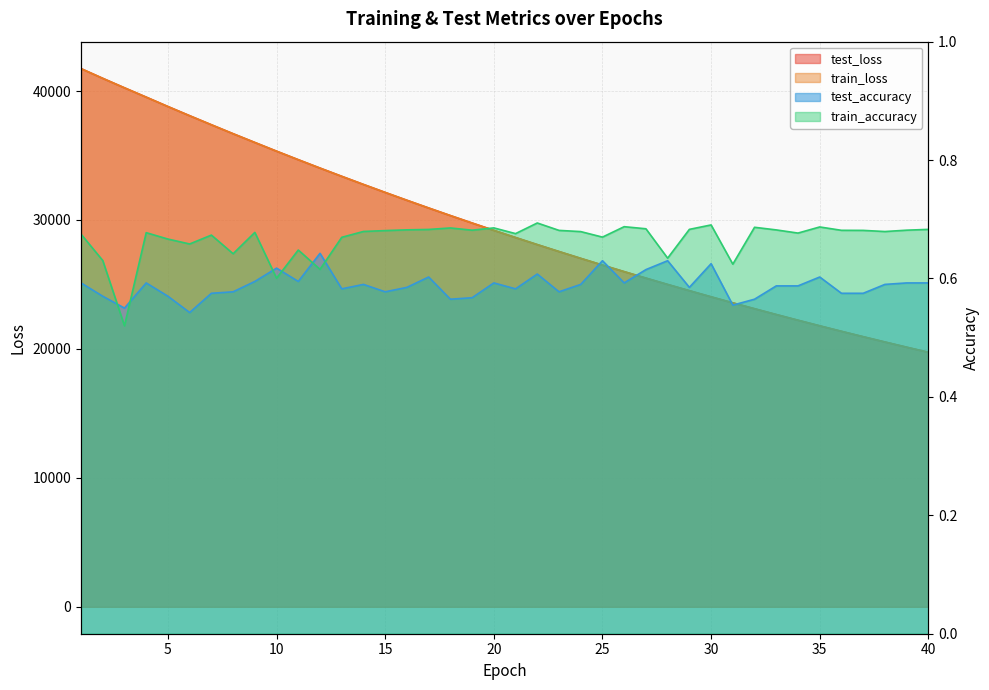

Is it true that test_accuracy equals 0.4 at 22?

False